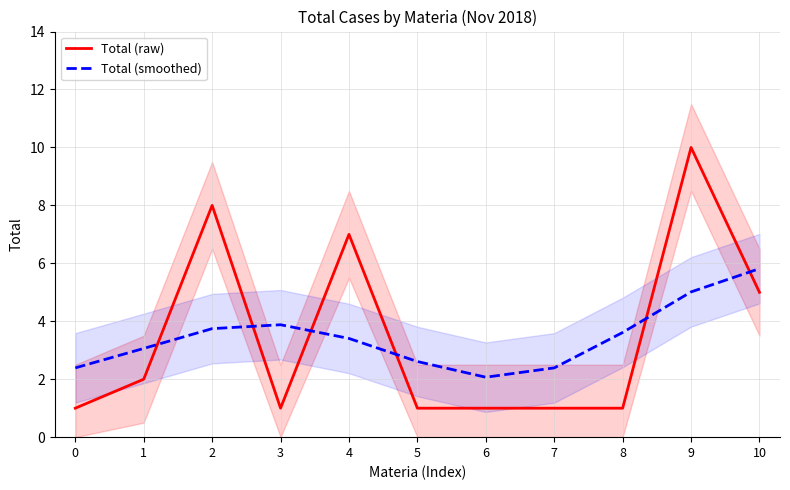

Is this an area chart (filled region under the line)?

No